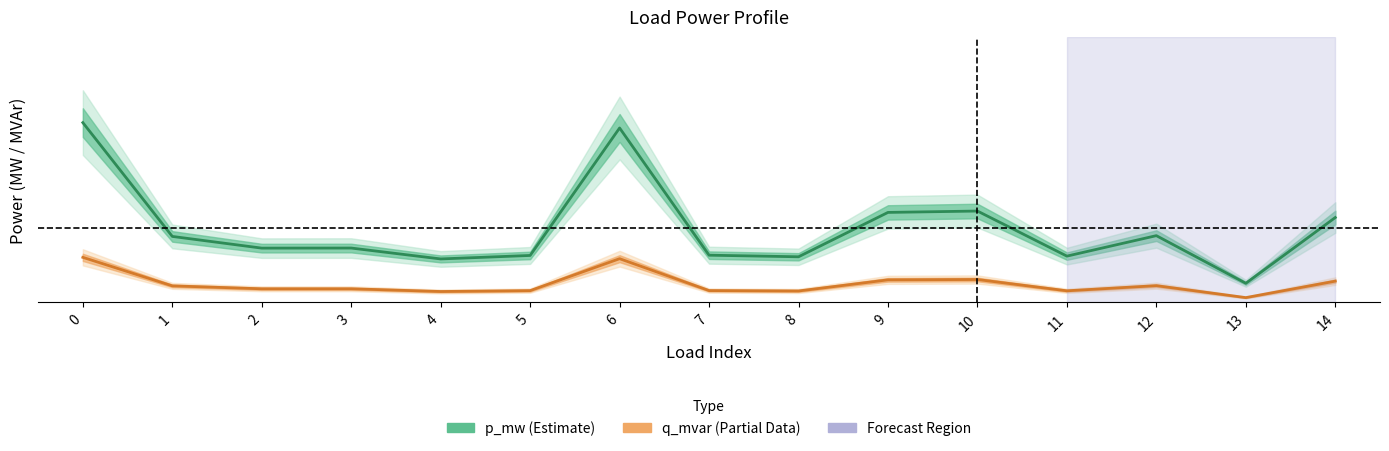

True or false: p_mw (Estimate) and q_mvar (Estimate based on partial data) cross at least once.

False